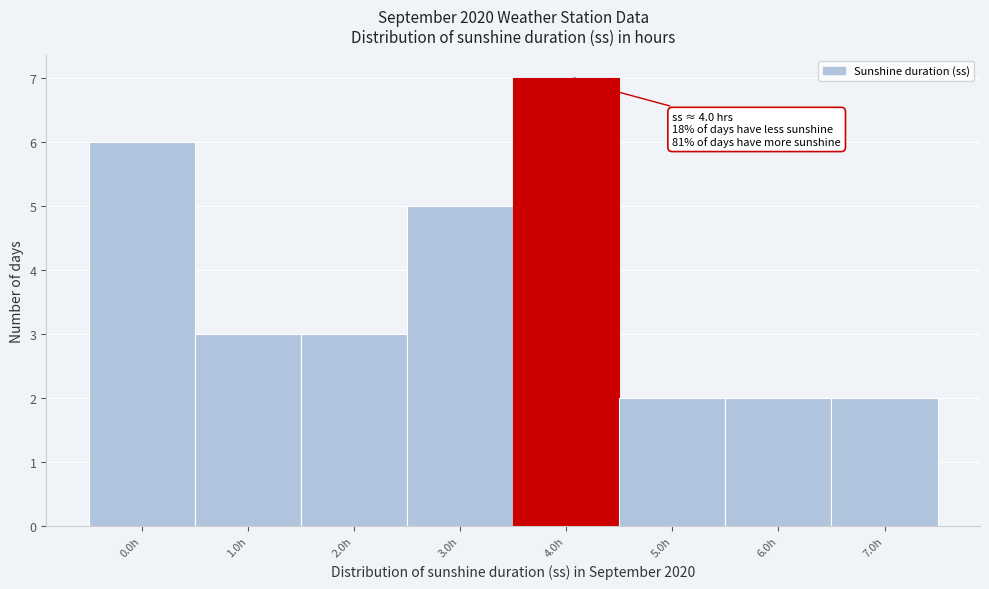

Reading right to left, list all the values displayed in this chart.

7.0h=2	6.0h=2	5.0h=2	4.0h=7	3.0h=5	2.0h=3	1.0h=3	0.0h=6